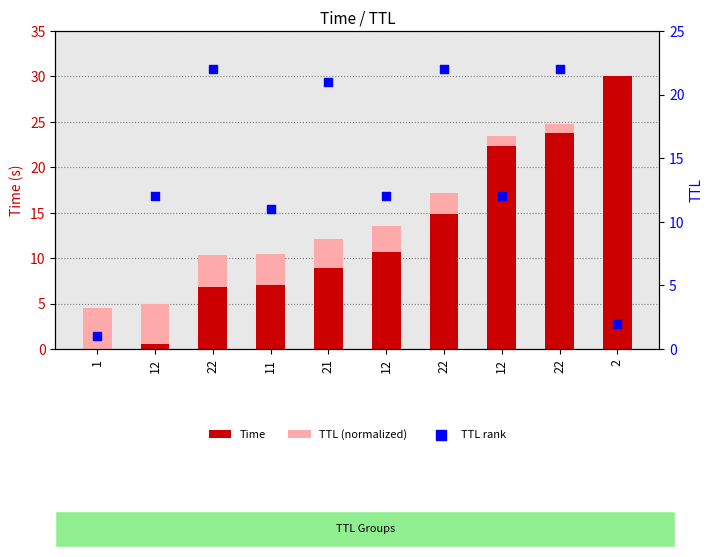

What are all the series names shown in the legend?

Time, TTL (normalized), TTL rank